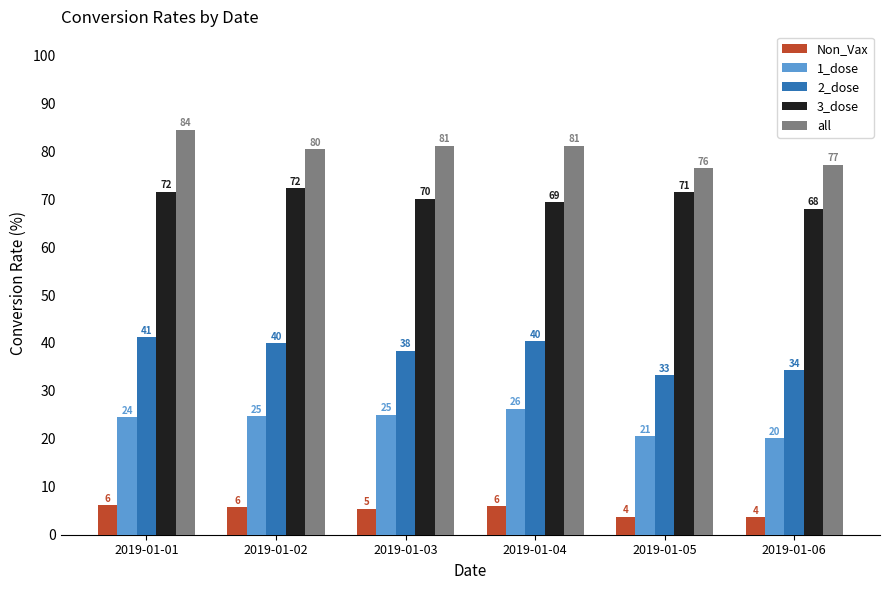

Which category has the highest value across all series?

2019-01-01